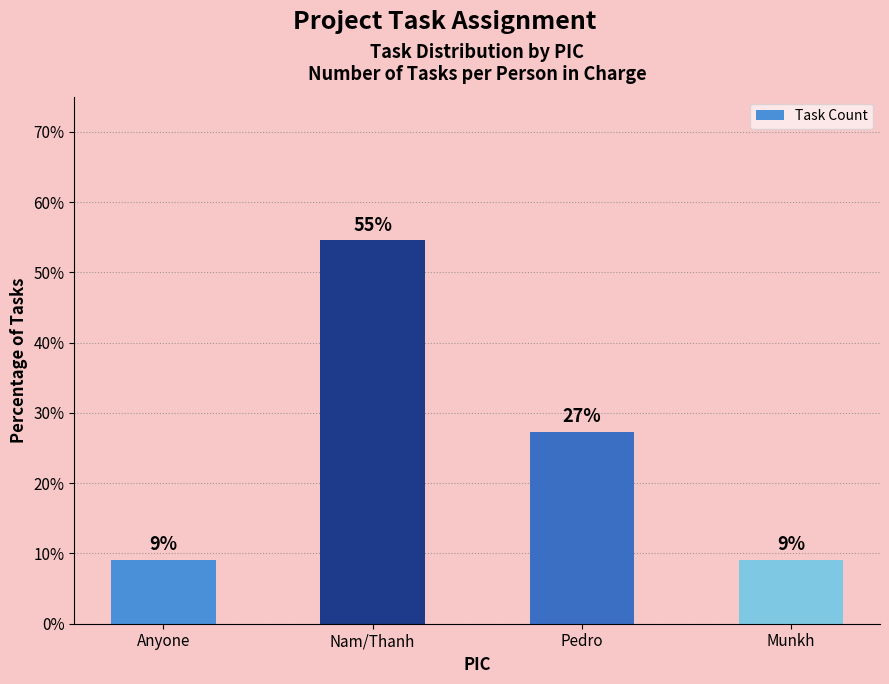

The value at Anyone is 12.6. True or false?

False